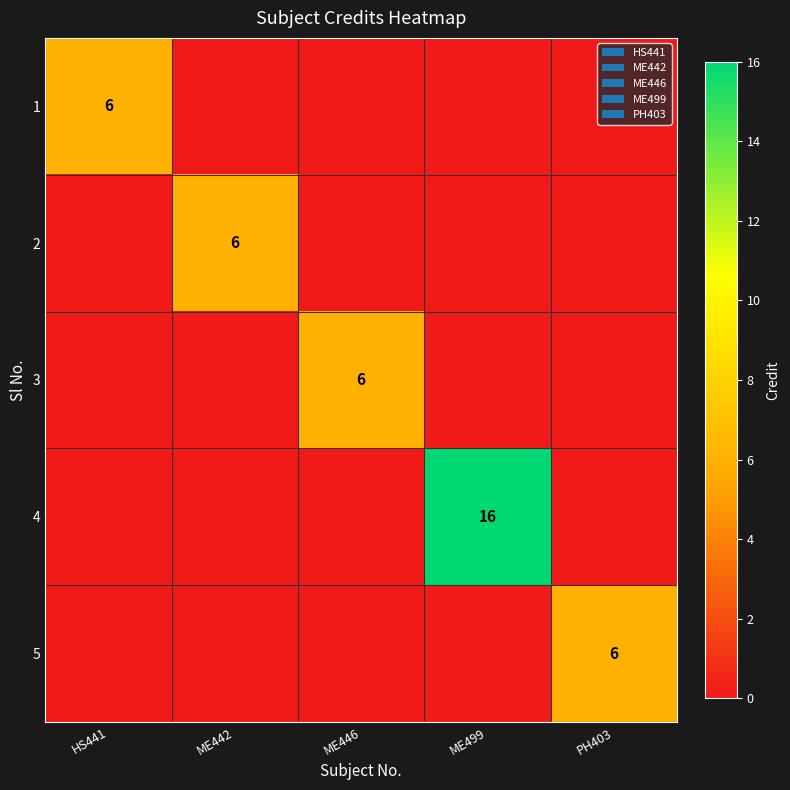

Is it true that 5 equals 2 at PH403?

False